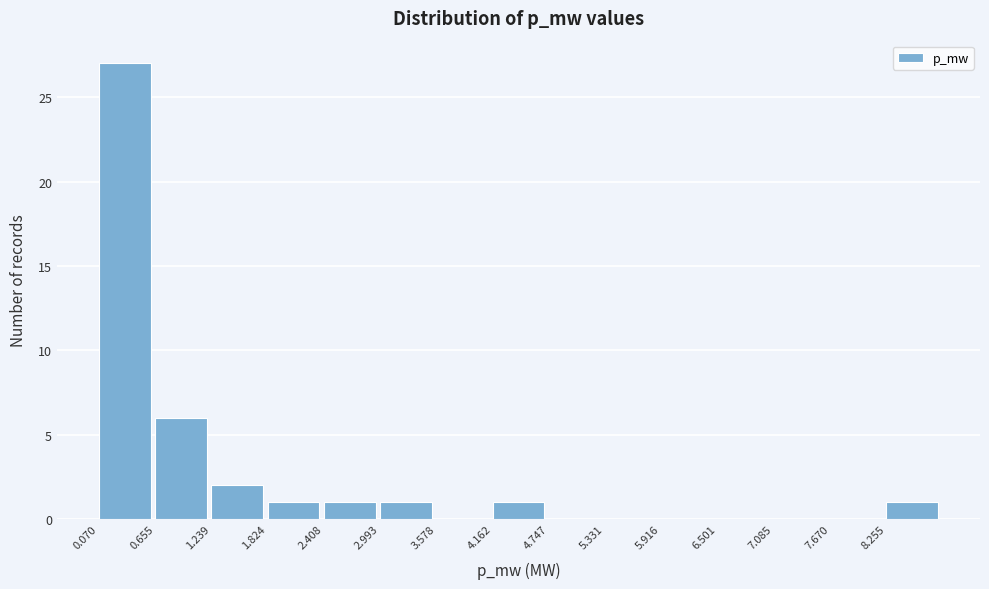

Reading left to right, transcribe all the data shown in this chart.

0.070=27	0.655=6	1.239=2	1.824=1	2.408=1	2.993=1	3.578=0	4.162=1	4.747=0	5.331=0	5.916=0	6.501=0	7.085=0	7.670=0	8.255=1